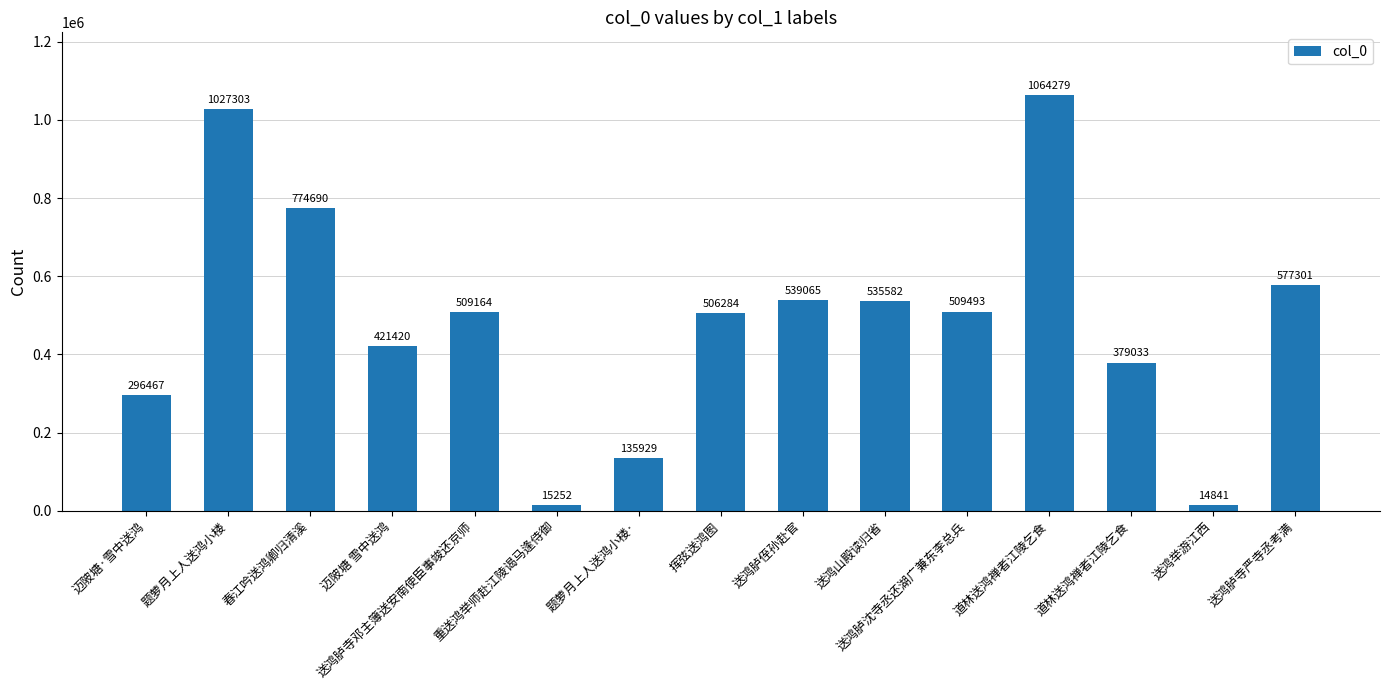

Between 送鸿举游江西 and 春江吟送鸿卿归清溪, which is larger?

春江吟送鸿卿归清溪